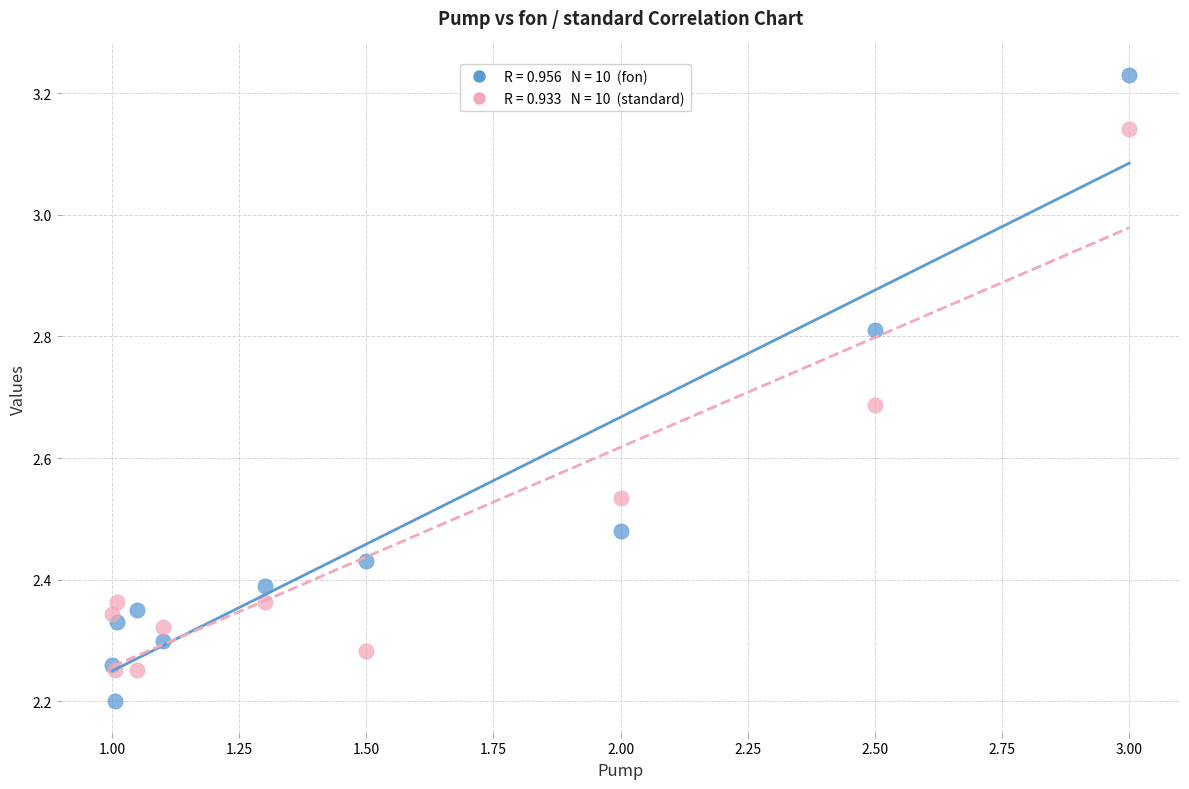

Across all series, what Y value is closest to 2?

2.2